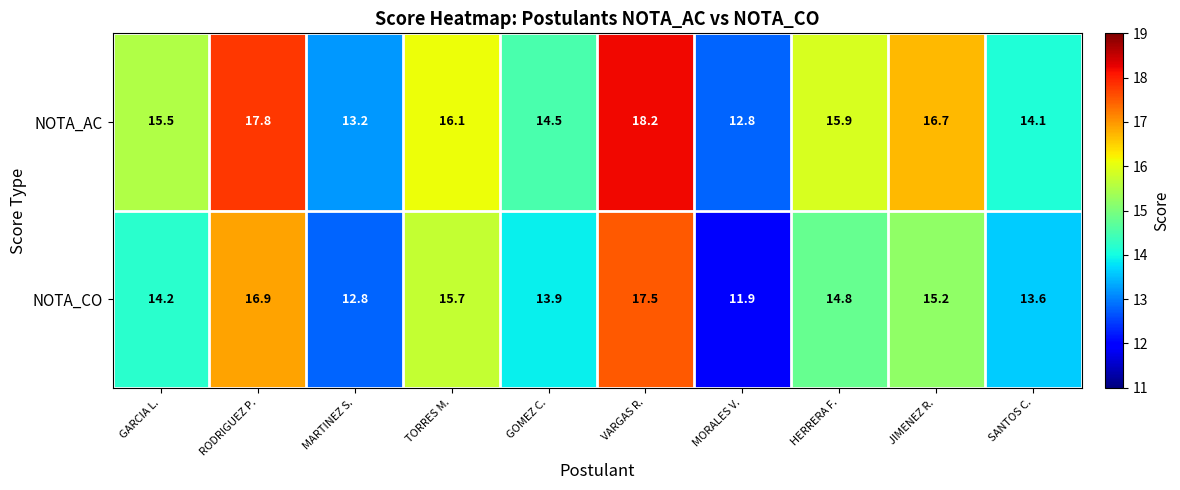

What is the difference between the NOTA_CO values at MARTINEZ S. and GARCIA L.?

1.4